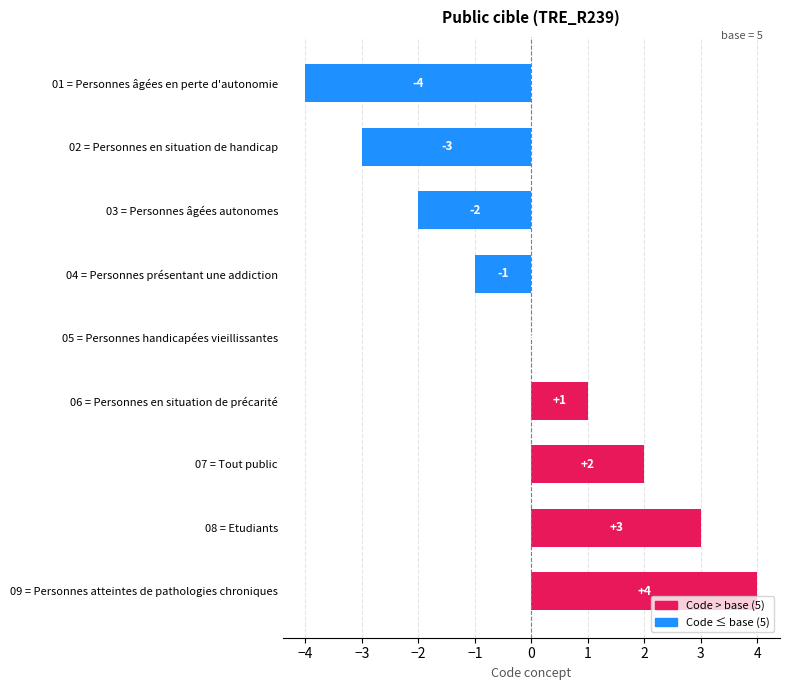

How many distinct data groups are displayed?

1